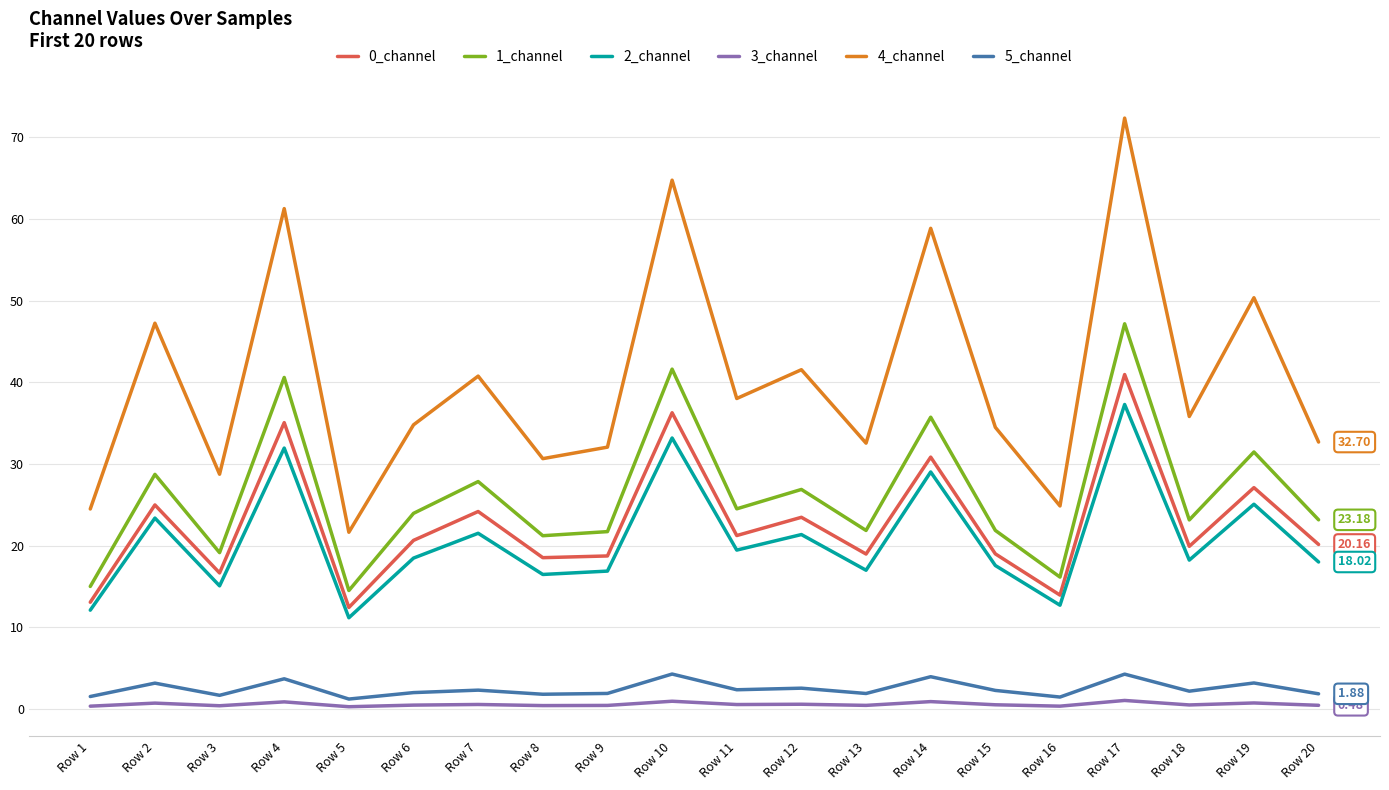

In 3_channel, how many points are higher than both neighbors (excluding endpoints)?

8